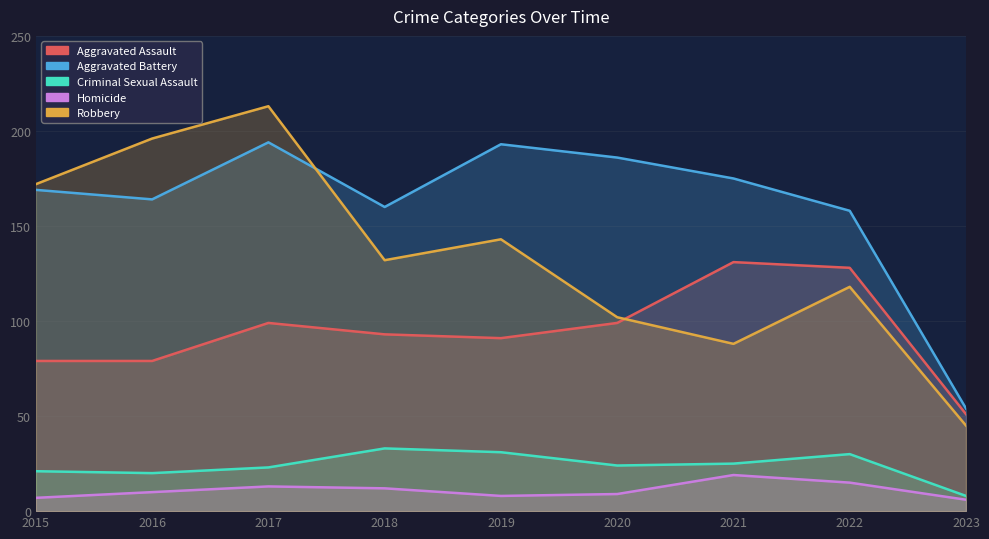

At 2019, list the series in order from largest to smallest.

Aggravated Battery, Robbery, Aggravated Assault, Criminal Sexual Assault, Homicide